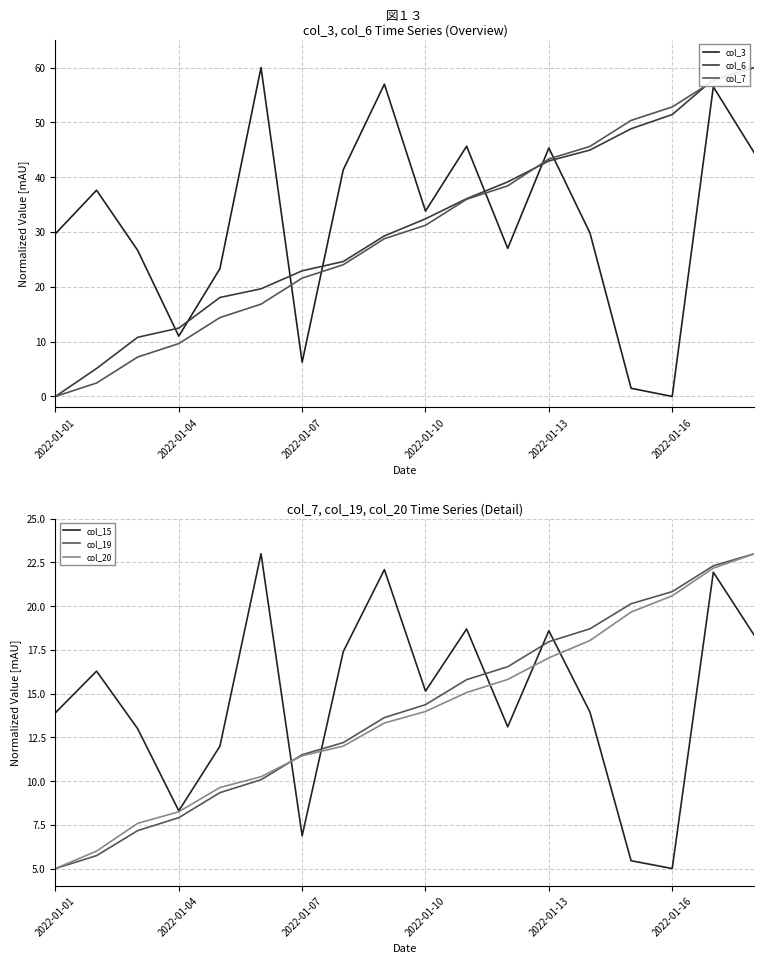

True or false: col_3 has a value of 11.0 at 2022-01-04.

True